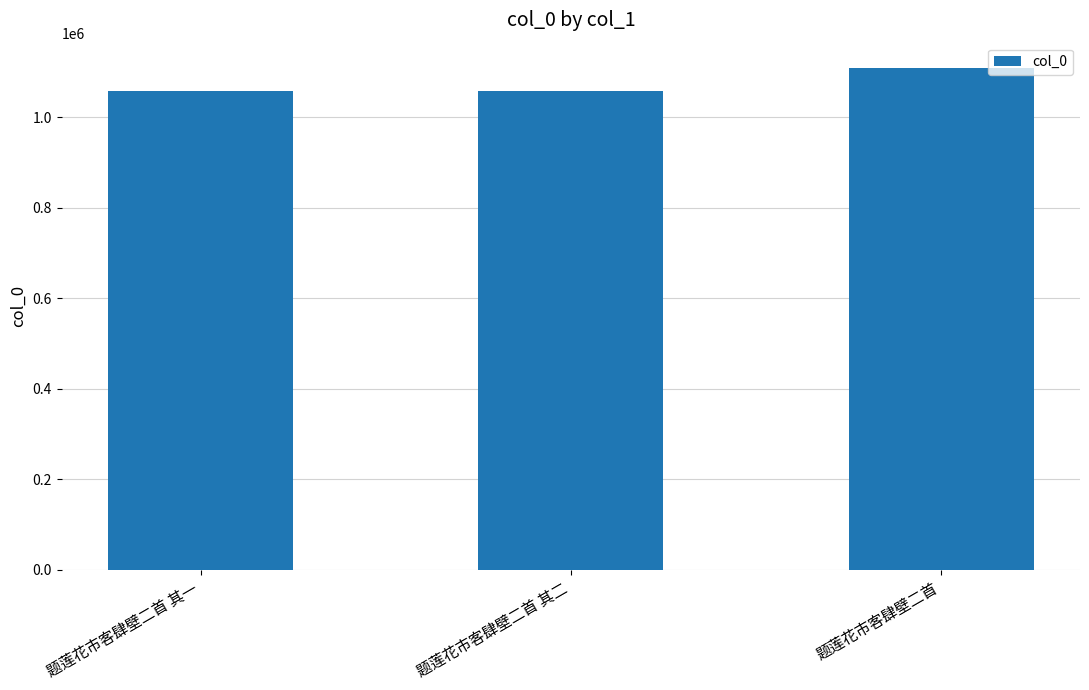

The value at 题莲花市客肆壁二首 is 1109391. True or false?

True